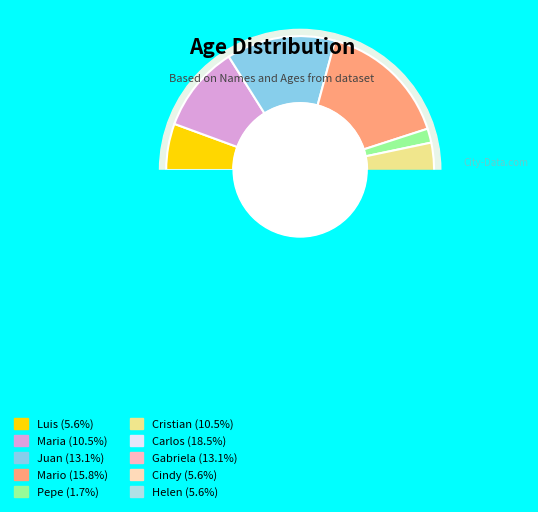

What is the ratio of the value at Carlos to the value at Mario?

1.2